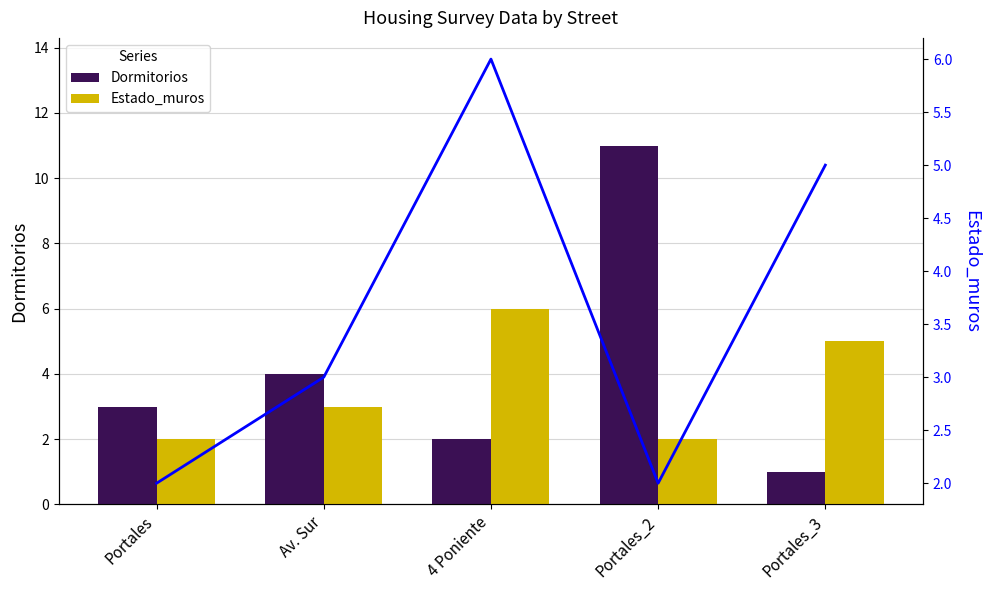

Reading left to right, extract all data points from this chart.

Dormitorios: Portales=3	Av. Sur=4	4 Poniente=2	Portales_2=11	Portales_3=1
Estado_muros: Portales=2	Av. Sur=3	4 Poniente=6	Portales_2=2	Portales_3=5
Estado_muros (line): Portales=2	Av. Sur=3	4 Poniente=6	Portales_2=2	Portales_3=5